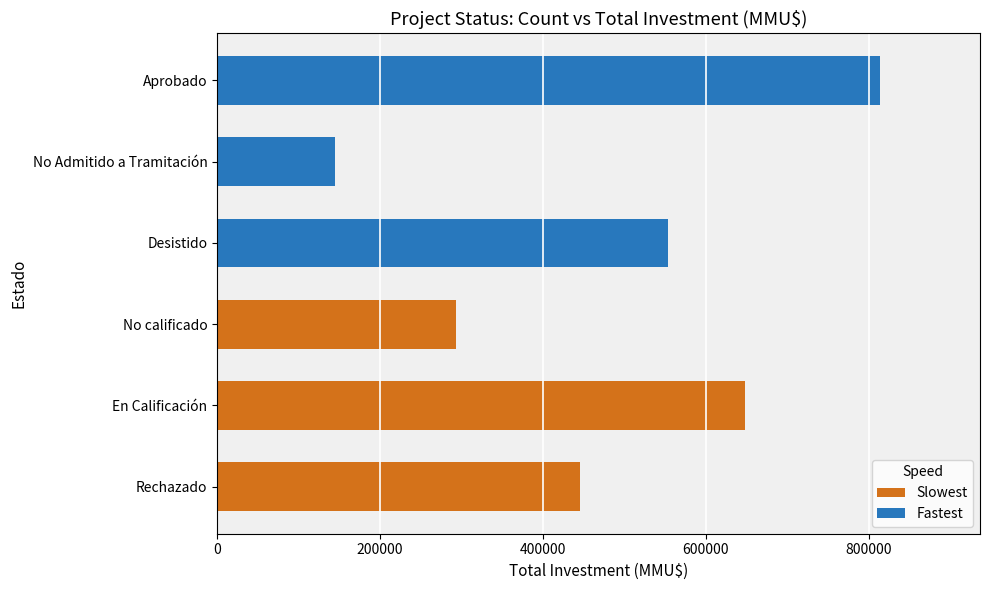

True or false: Slowest has a value of 434876 at No calificado.

False